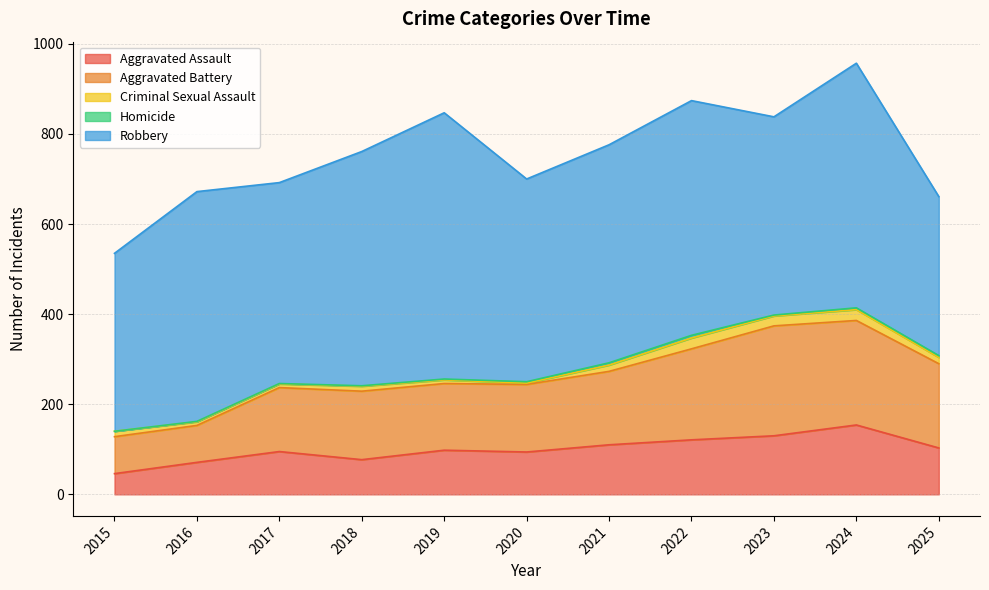

What is the maximum value shown in the chart?

591